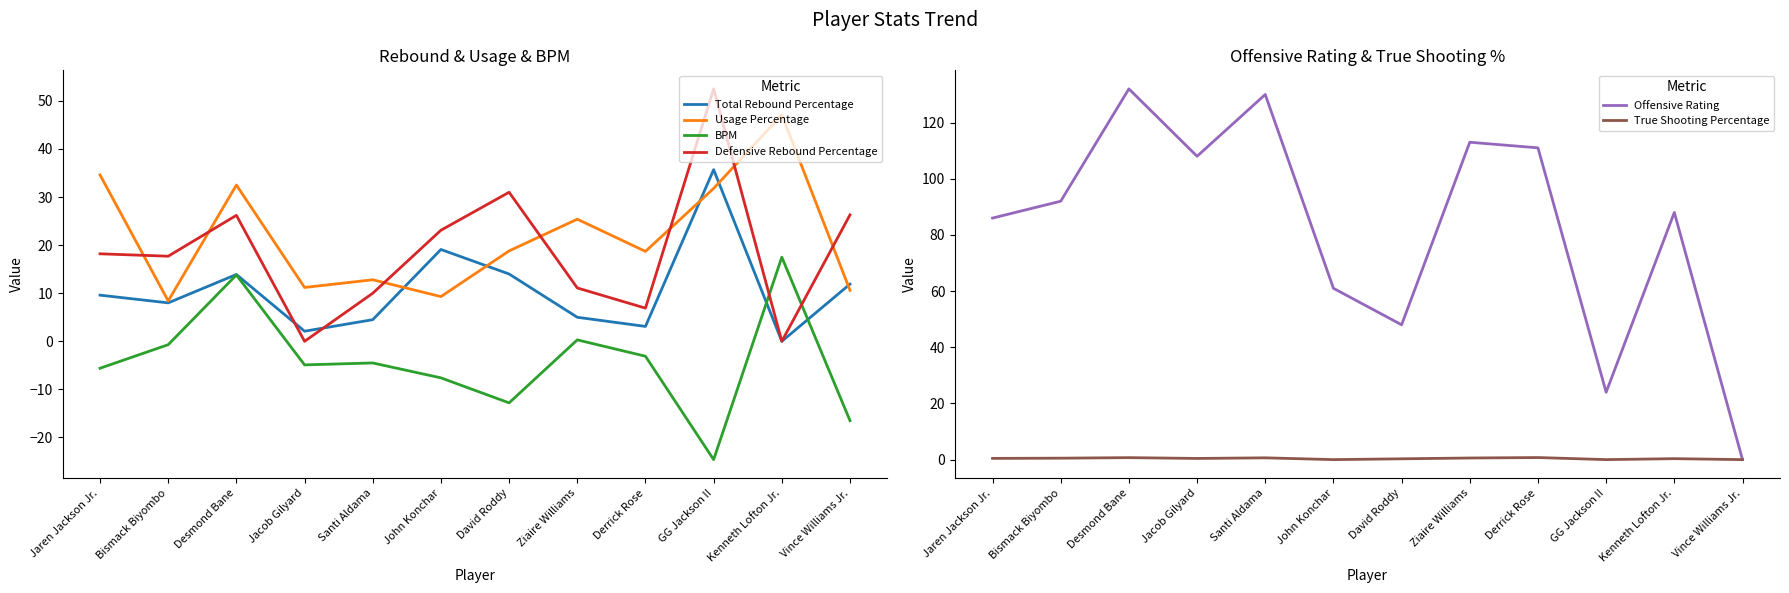

What is the highest value of the Total Rebound Percentage series?

35.7